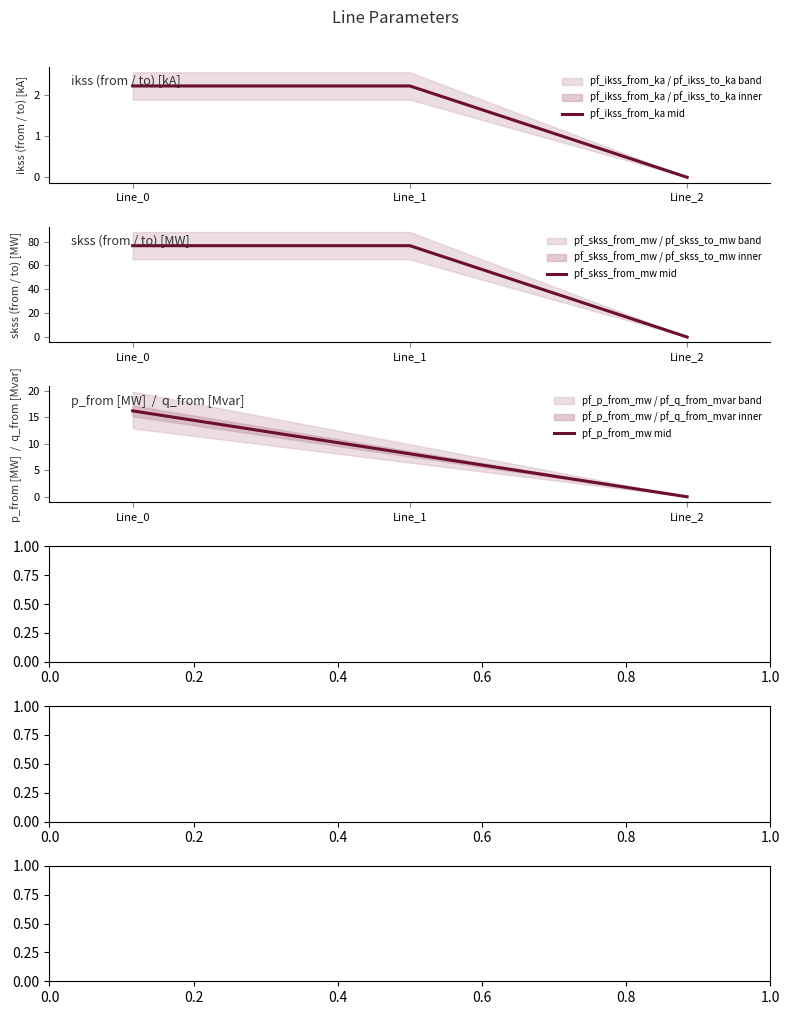

Rank the series at Line_1 from lowest to highest value.

pf_ikss_from_ka mid, pf_p_from_mw mid, pf_skss_from_mw mid